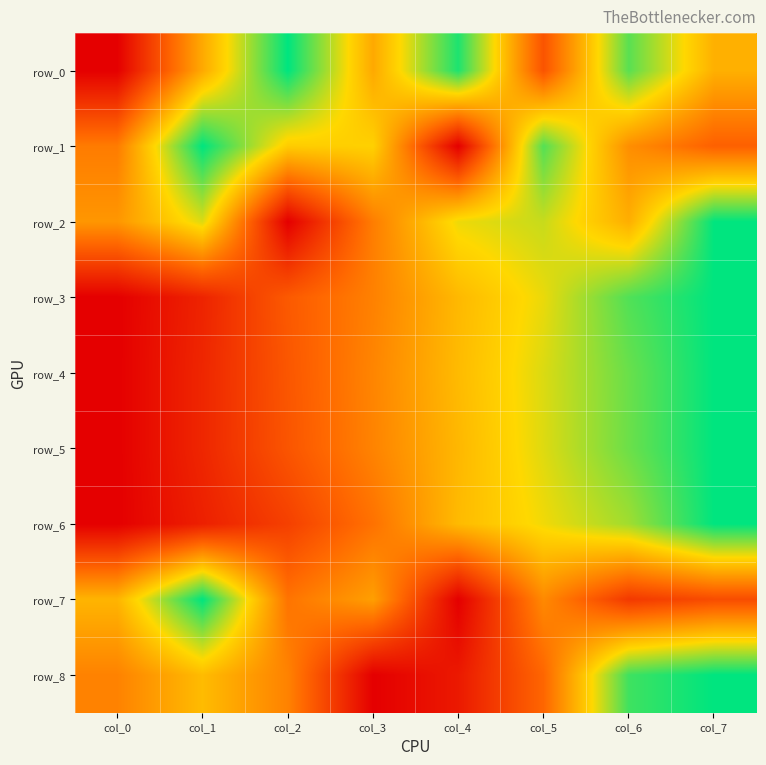

Reading right to left, list all the values displayed in this chart.

row_0: col_7=0.5	col_6=0.9	col_5=0.3	col_4=1.0	col_3=0.5	col_2=1.0	col_1=0.5	col_0=0.0
row_1: col_7=0.3	col_6=0.5	col_5=0.9	col_4=0.0	col_3=0.6	col_2=0.6	col_1=1.0	col_0=0.4
row_2: col_7=1.0	col_6=0.5	col_5=0.7	col_4=0.7	col_3=0.4	col_2=0.0	col_1=0.7	col_0=0.5
row_3: col_7=1.0	col_6=0.9	col_5=0.7	col_4=0.6	col_3=0.4	col_2=0.3	col_1=0.1	col_0=0.0
row_4: col_7=1.0	col_6=0.9	col_5=0.7	col_4=0.6	col_3=0.4	col_2=0.3	col_1=0.1	col_0=0.0
row_5: col_7=1.0	col_6=0.9	col_5=0.7	col_4=0.6	col_3=0.4	col_2=0.3	col_1=0.1	col_0=0.0
row_6: col_7=1.0	col_6=0.8	col_5=0.7	col_4=0.6	col_3=0.4	col_2=0.2	col_1=0.1	col_0=0.0
row_7: col_7=0.3	col_6=0.2	col_5=0.4	col_4=0.0	col_3=0.5	col_2=0.4	col_1=1.0	col_0=0.6
row_8: col_7=1.0	col_6=0.9	col_5=0.3	col_4=0.1	col_3=0.0	col_2=0.4	col_1=0.6	col_0=0.4